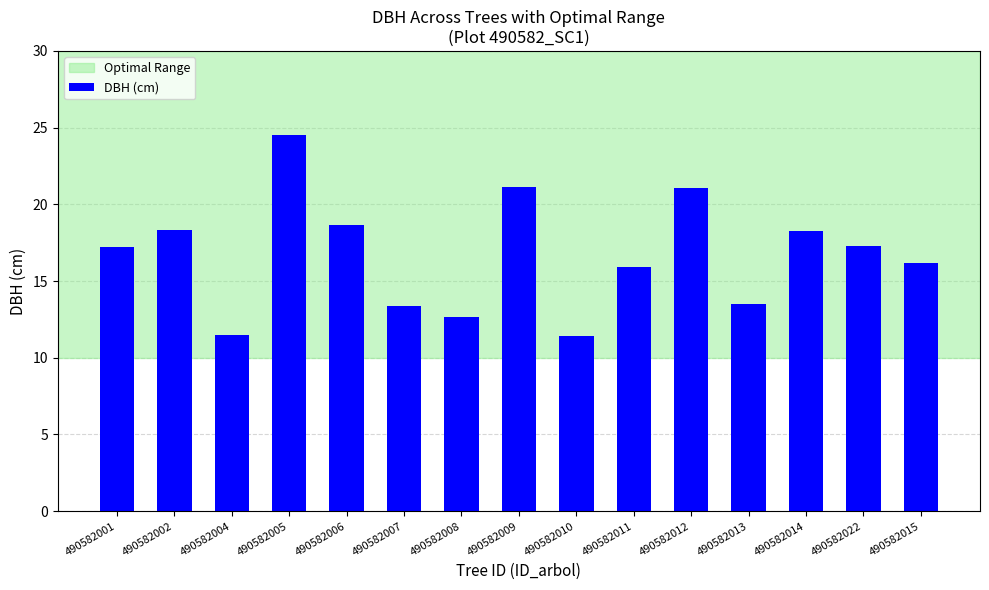

Is it true that the value at 490582011 is 15.9?

True